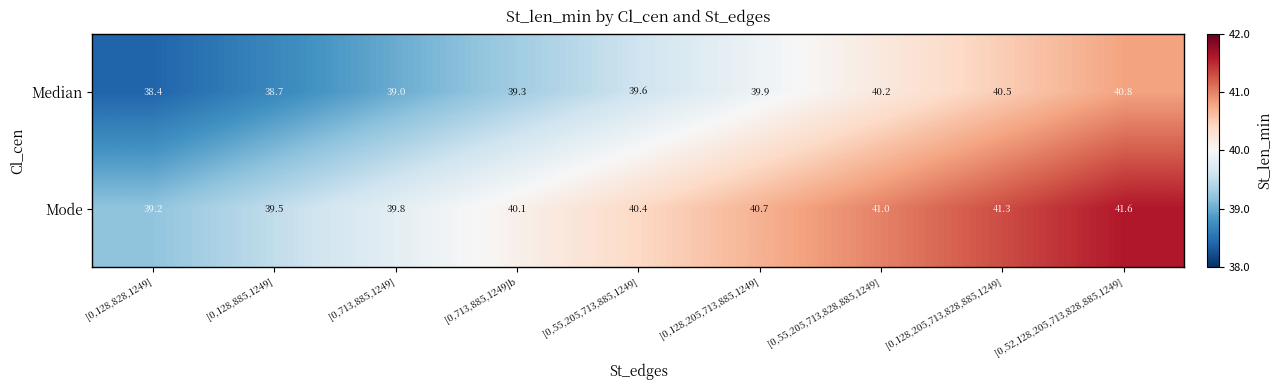

Which label corresponds to the smallest value in the chart?

[0,128,828,1249]